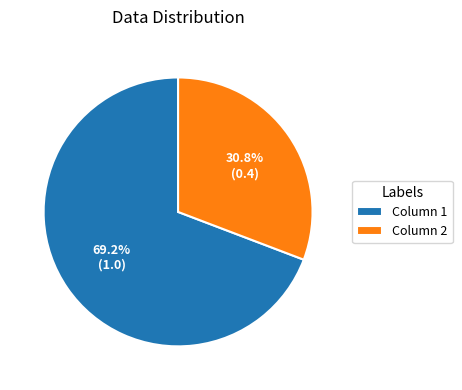

To the nearest percent, what portion does Column 2 represent?

31%